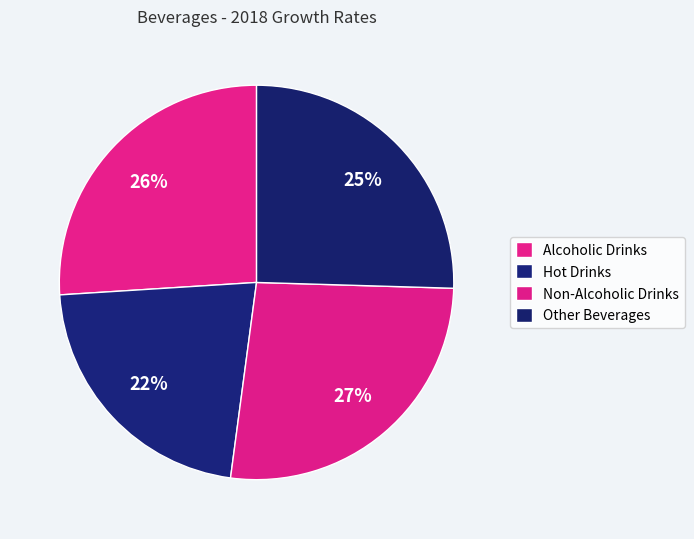

How many segments does this pie chart have?

4